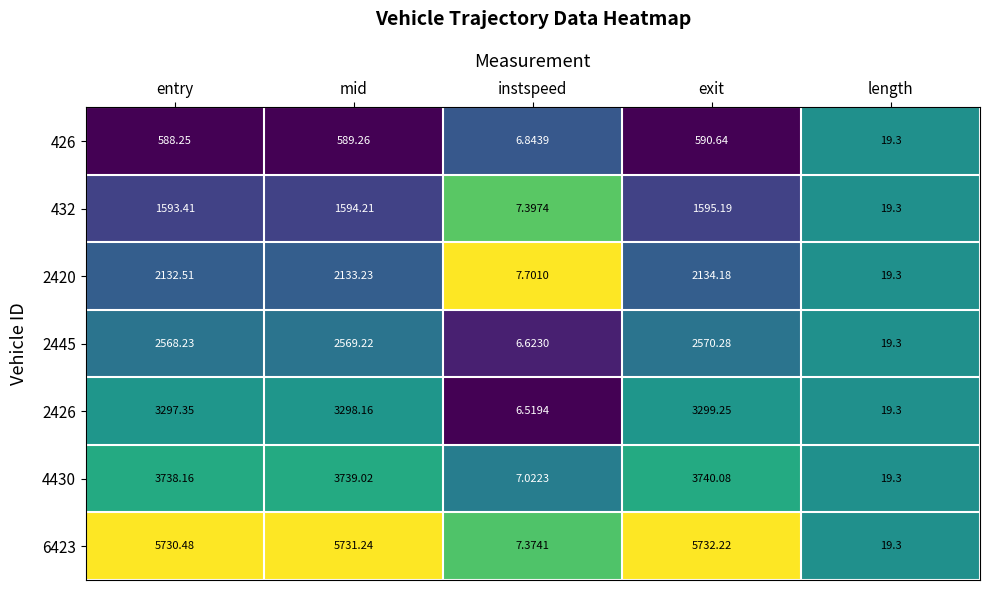

At which label does 6423 reach its minimum?

instspeed